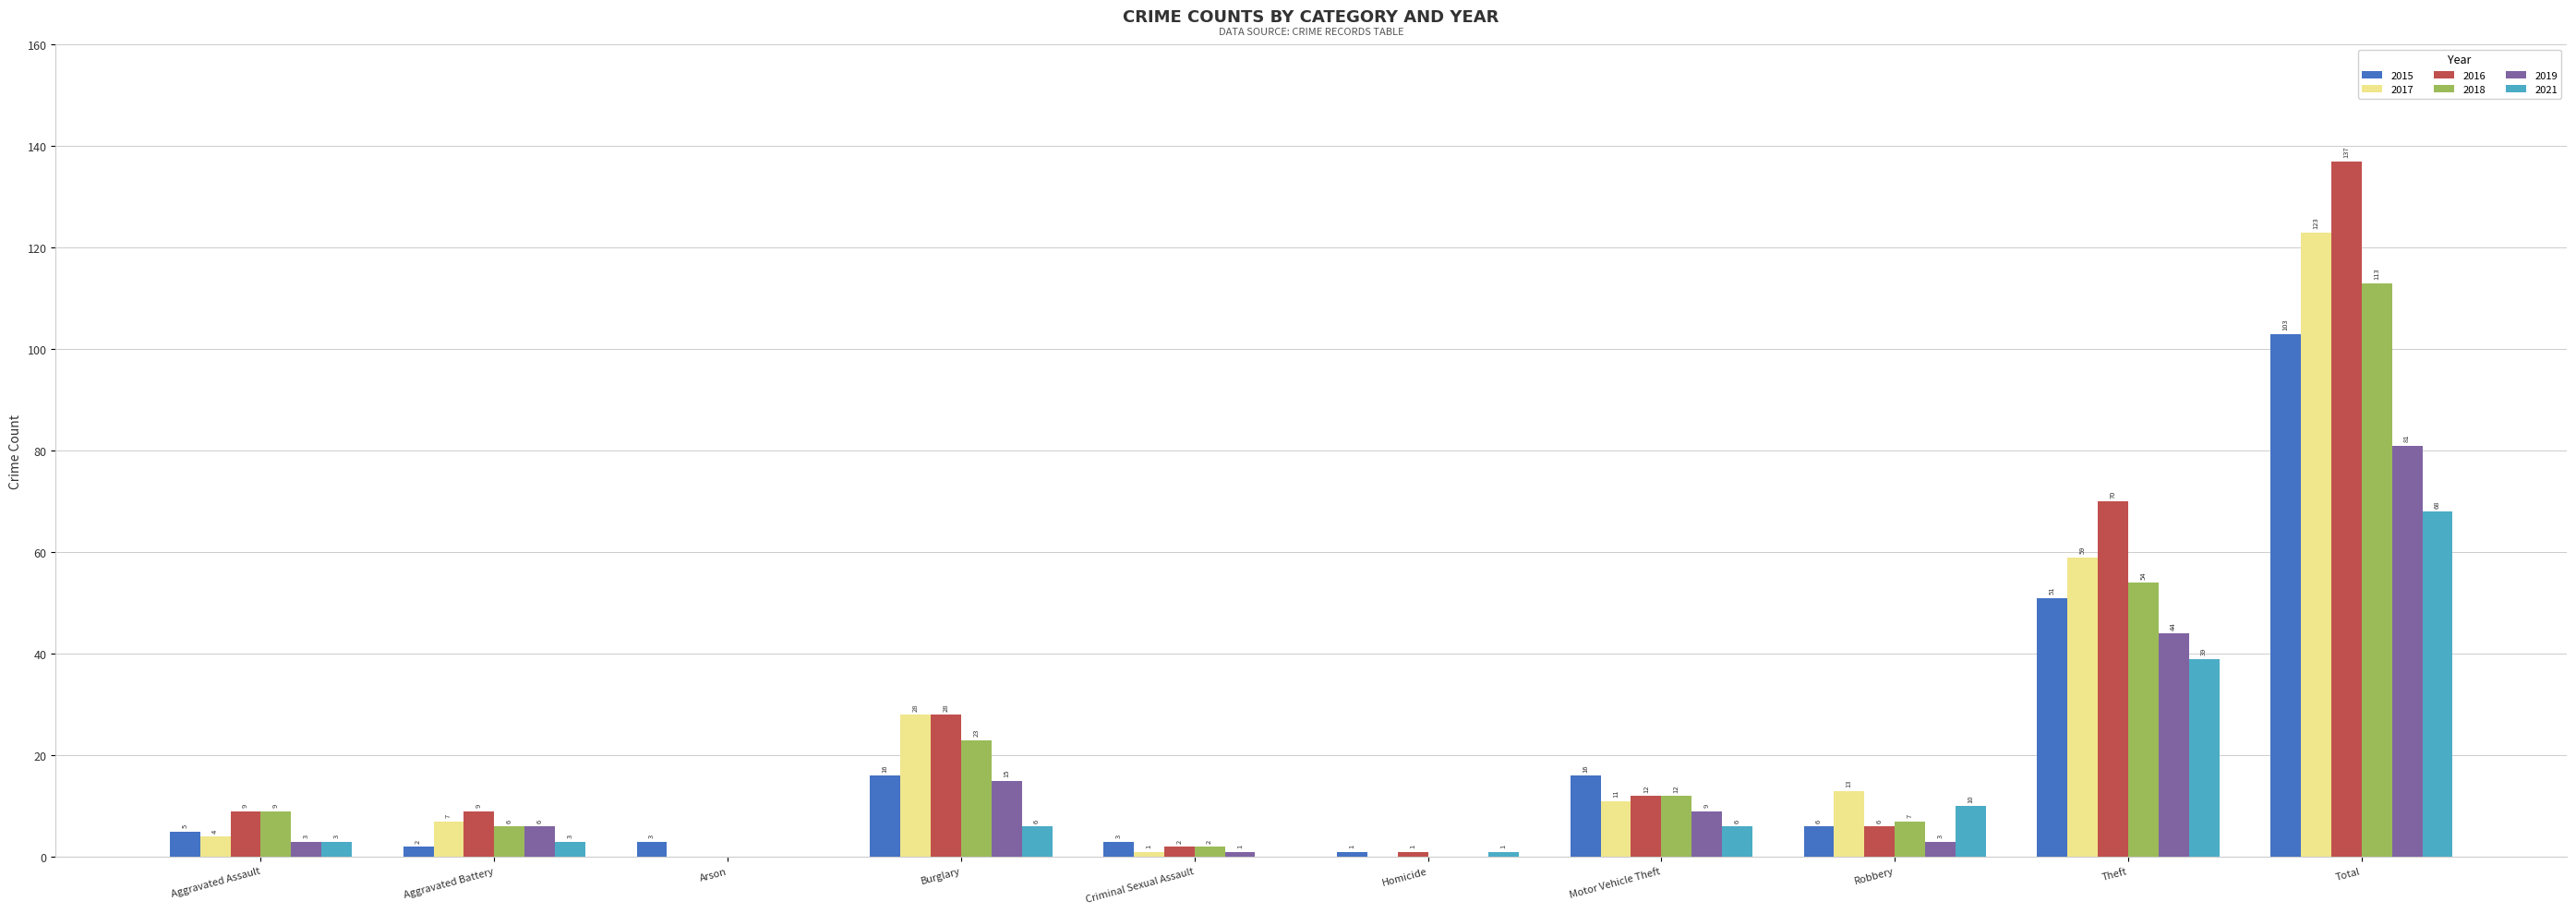

What are all the series names shown in the legend?

2015, 2017, 2016, 2018, 2019, 2021